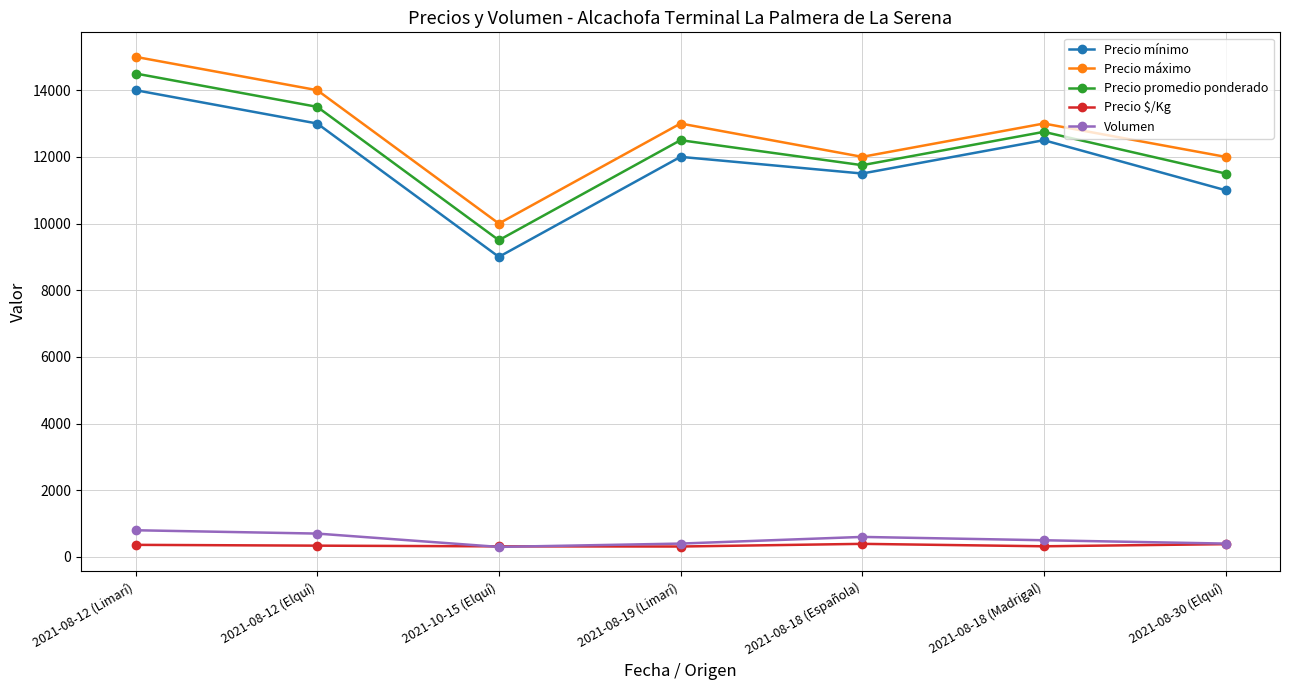

True or false: Precio máximo and Volumen cross at least once.

False